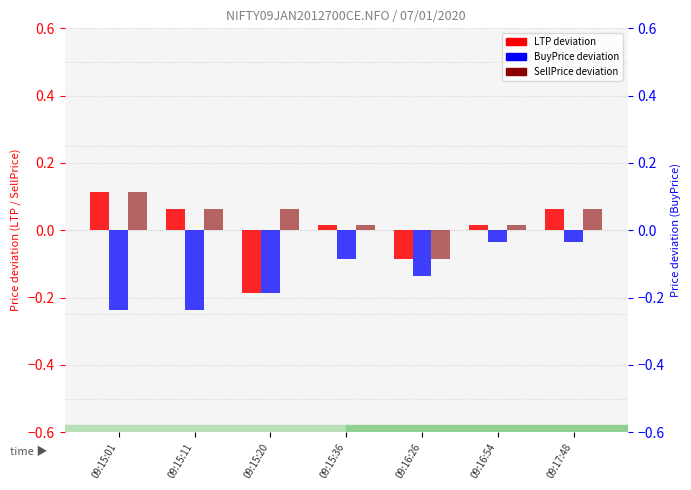

What is the minimum value for BuyPrice deviation?

-0.2